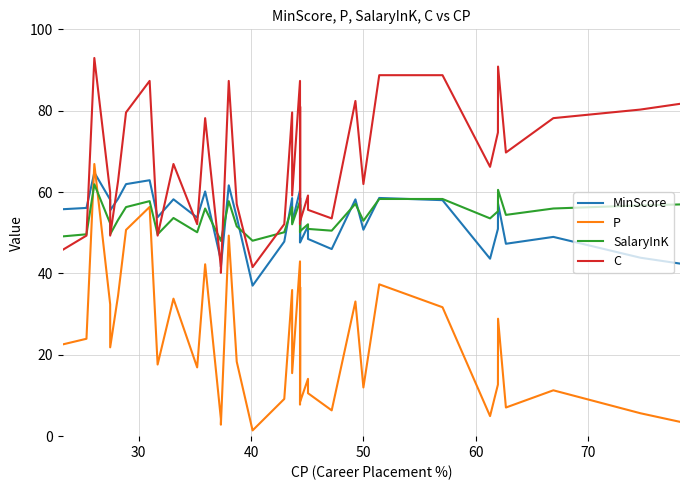

How many values in the C series are below 64?

20